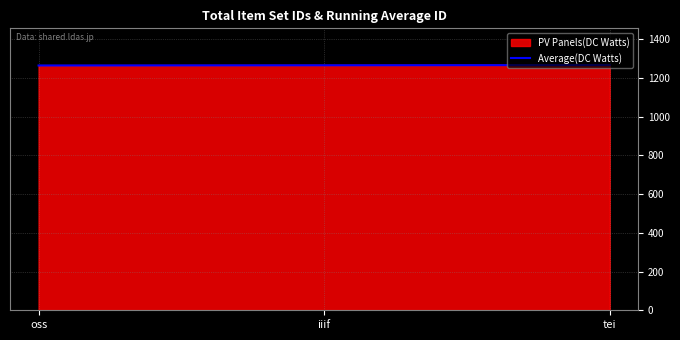

Between oss and tei, which is larger?

tei